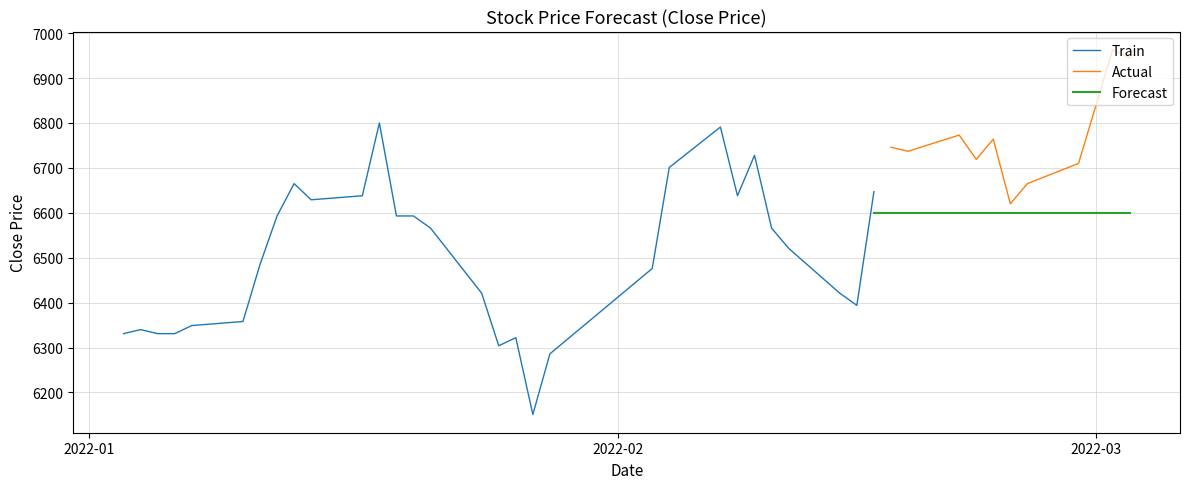

What is the sum of the values at 17 and 26?

12843